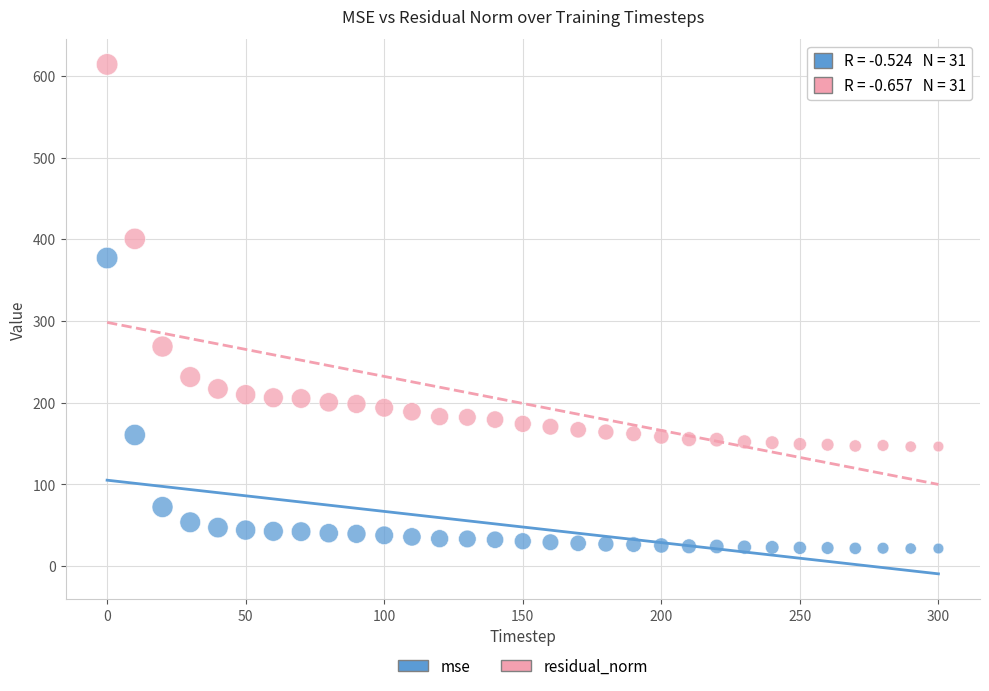

Across all data points, what is the range of Y values (max minus min)?

592.7